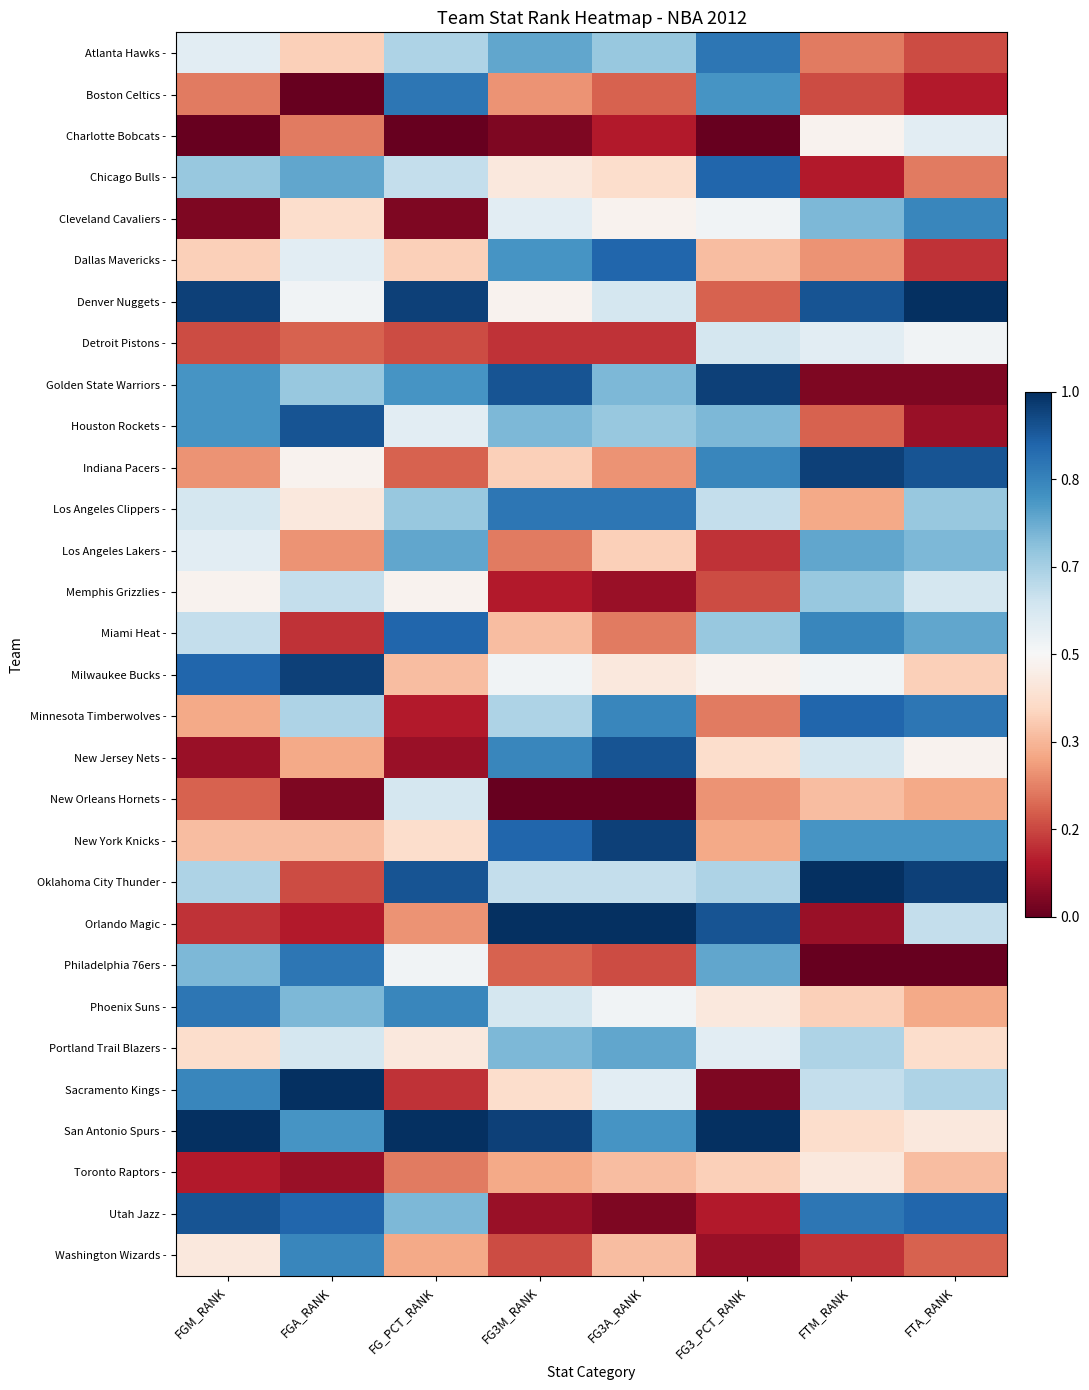

What is the difference between the second highest and minimum values in the Detroit Pistons - series?

0.4